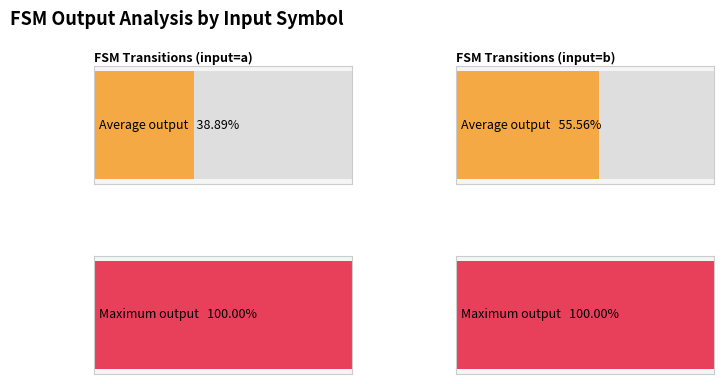

What is the greatest value displayed?

1